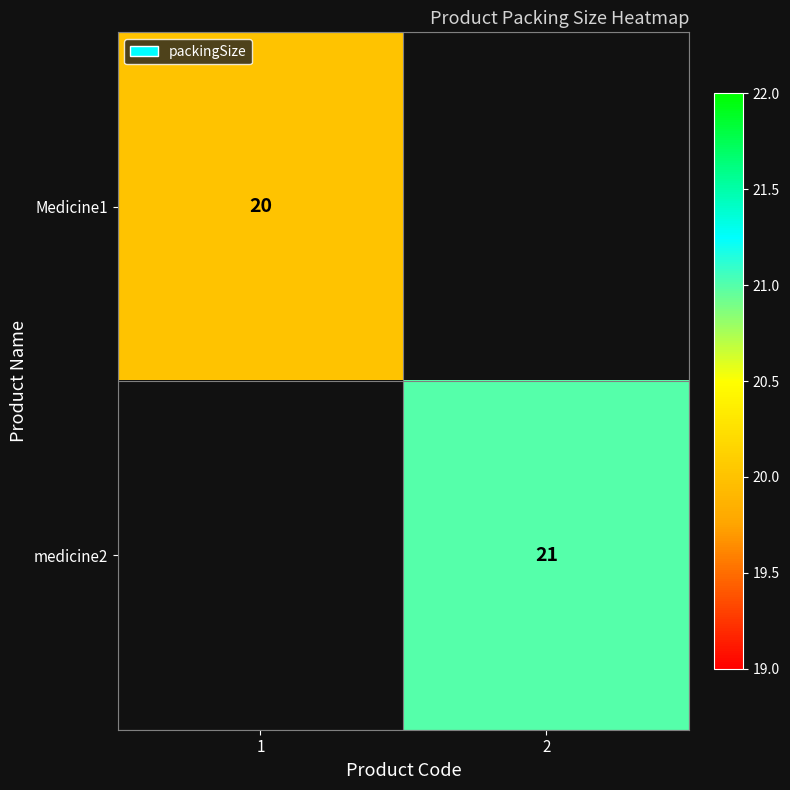

Is it true that Medicine1 equals 20 at 1?

True